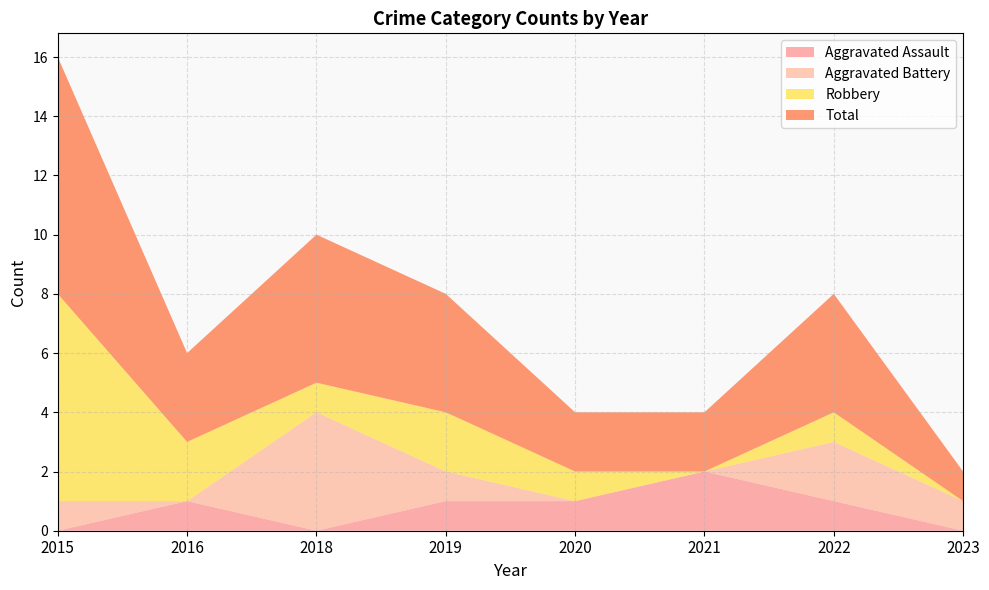

Reading right to left, list all the values displayed in this chart.

Aggravated Assault: 2023=0	2022=1	2021=2	2020=1	2019=1	2018=0	2016=1	2015=0
Aggravated Battery: 2023=1	2022=2	2021=0	2020=0	2019=1	2018=4	2016=0	2015=1
Robbery: 2023=0	2022=1	2021=0	2020=1	2019=2	2018=1	2016=2	2015=7
Total: 2023=1	2022=4	2021=2	2020=2	2019=4	2018=5	2016=3	2015=8